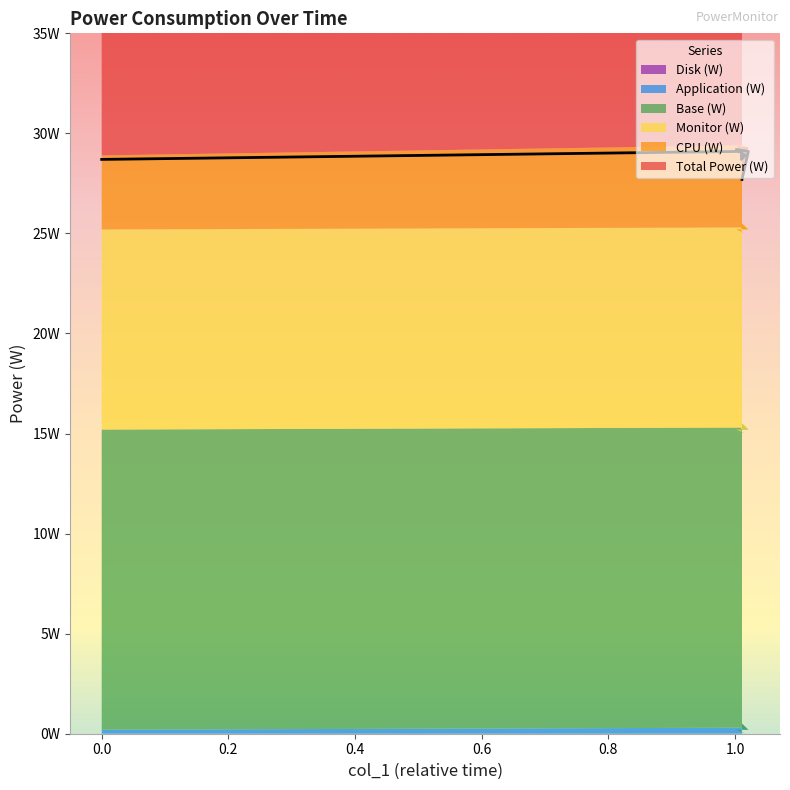

How many lines are shown in the chart?

6